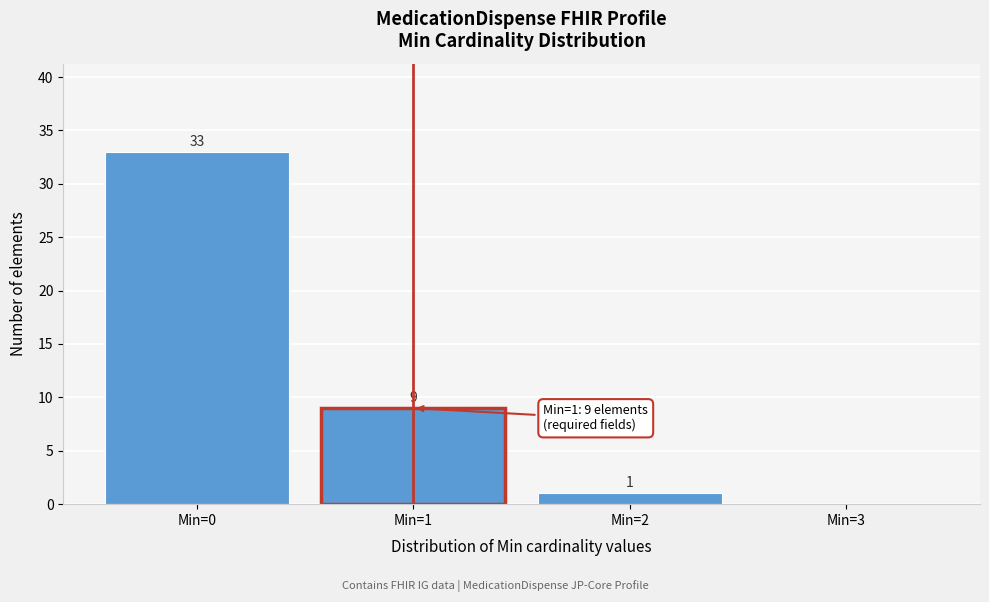

Reading left to right, what are all the values shown in this chart?

Min=0=33	Min=1=9	Min=2=1	Min=3=0